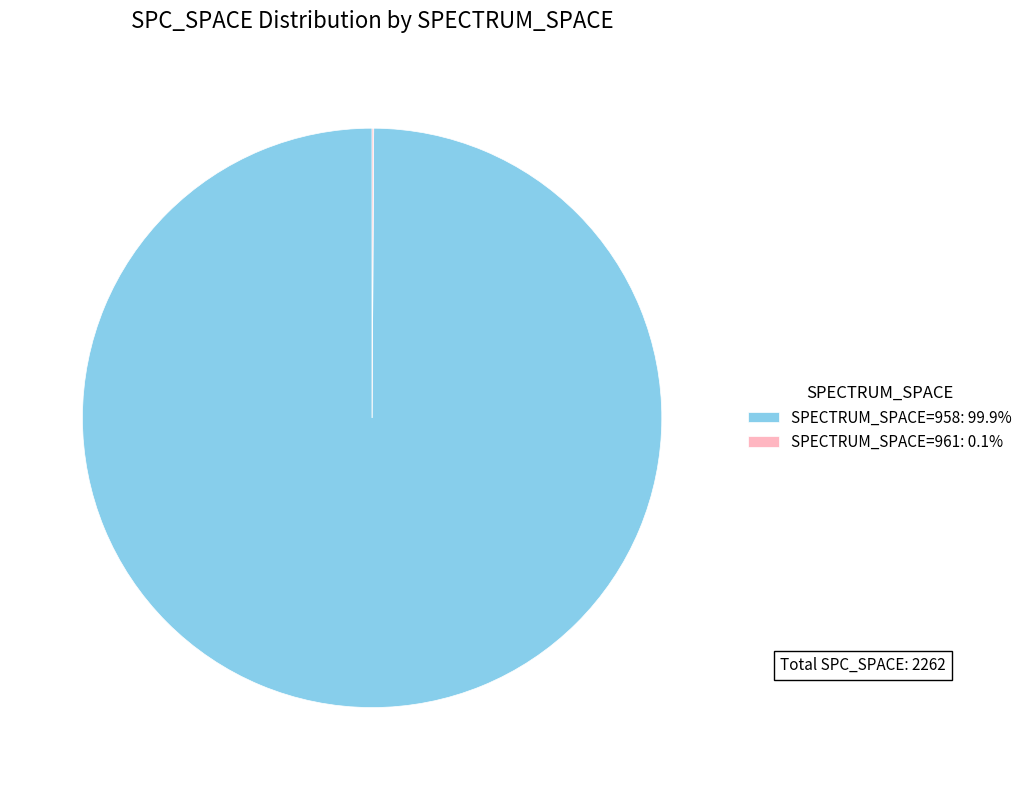

Does any single category account for the majority?

Yes